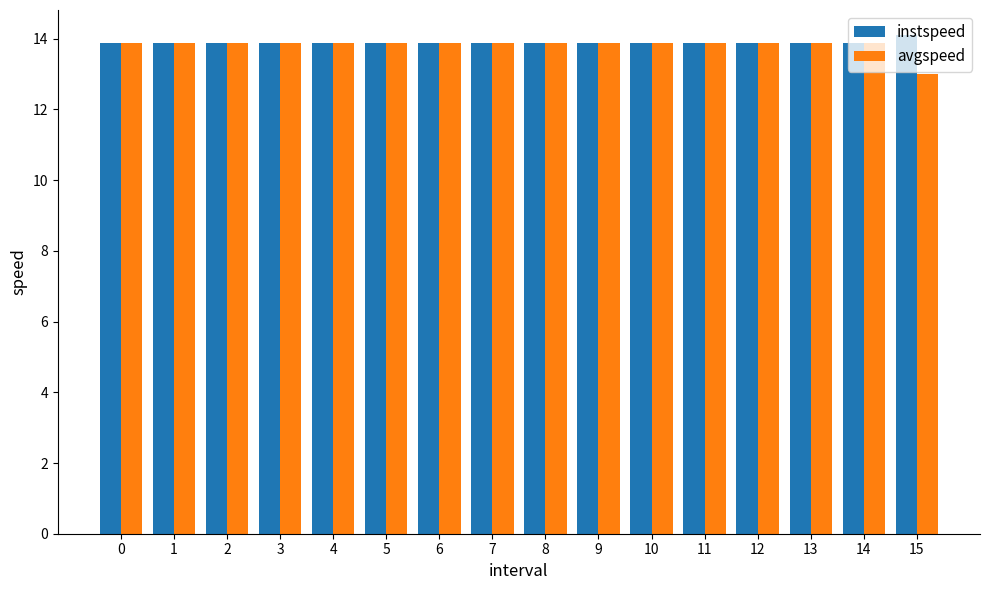

What is the total value across all series at 12?

27.8